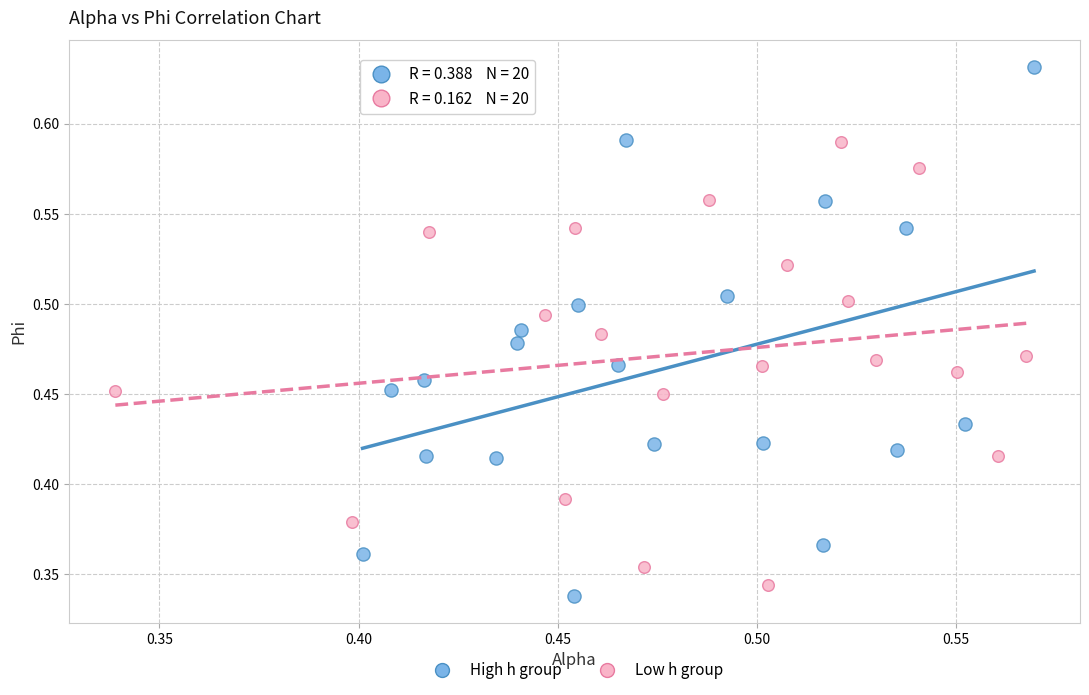

Which series contains the lowest Y value?

High h group